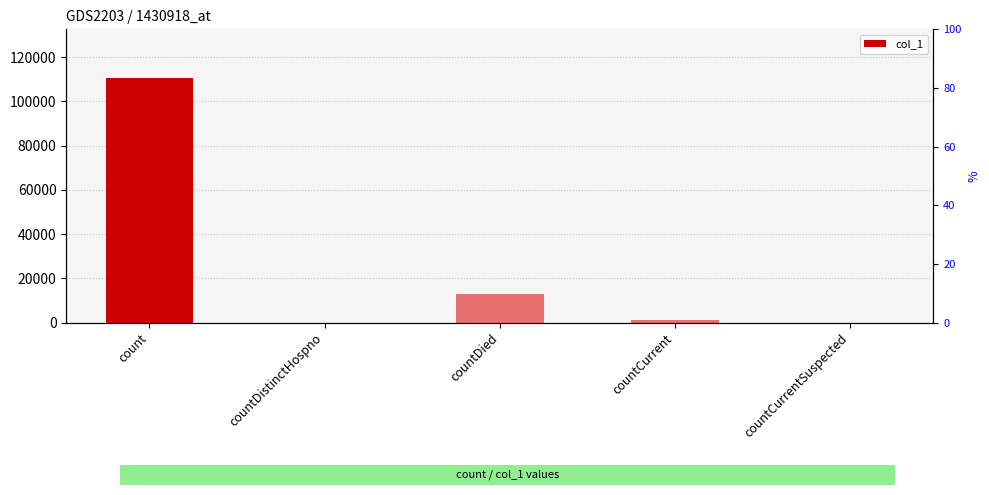

Which category has the highest value across all series?

count